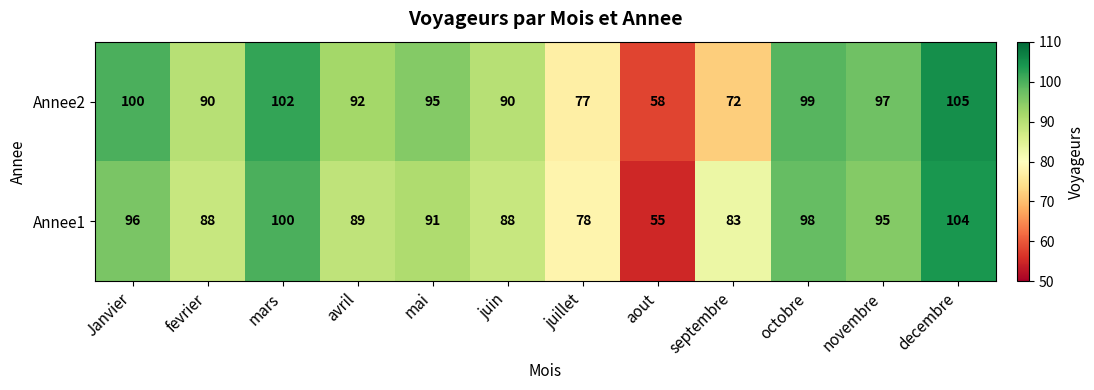

At which category is the sum across all series the highest?

decembre